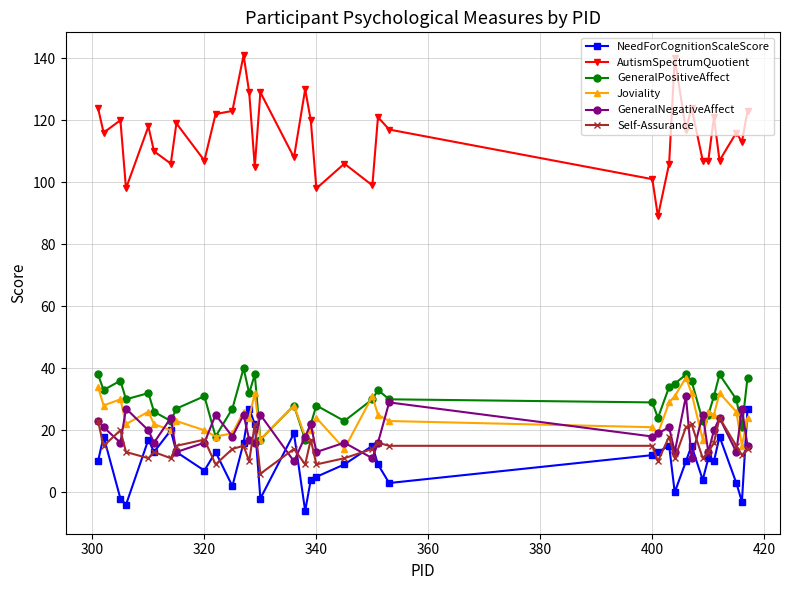

Which series has the largest total across all categories?

AutismSpectrumQuotient